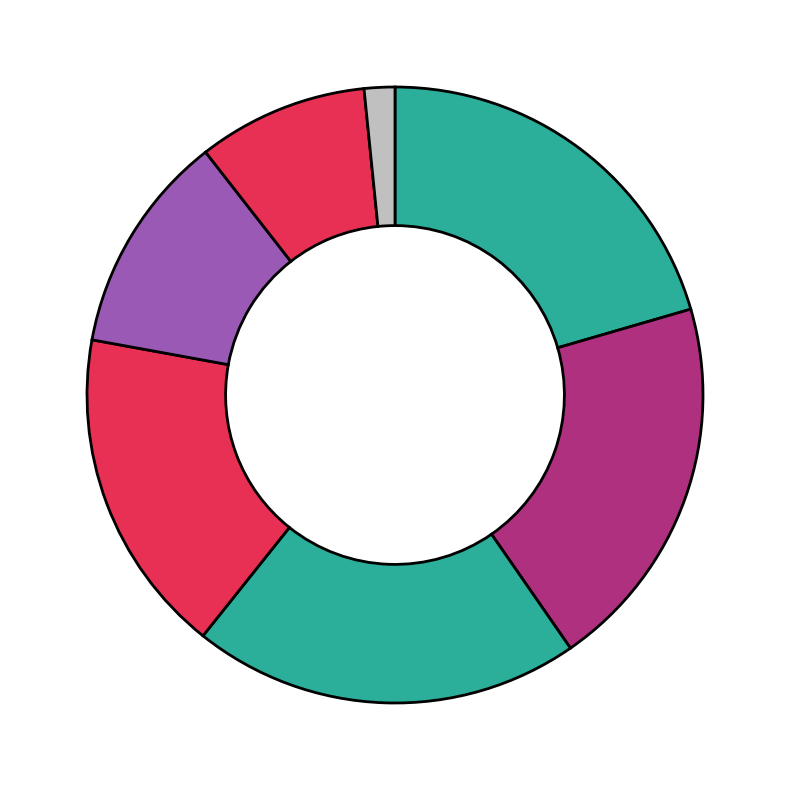

How many slices are in this pie chart?

7